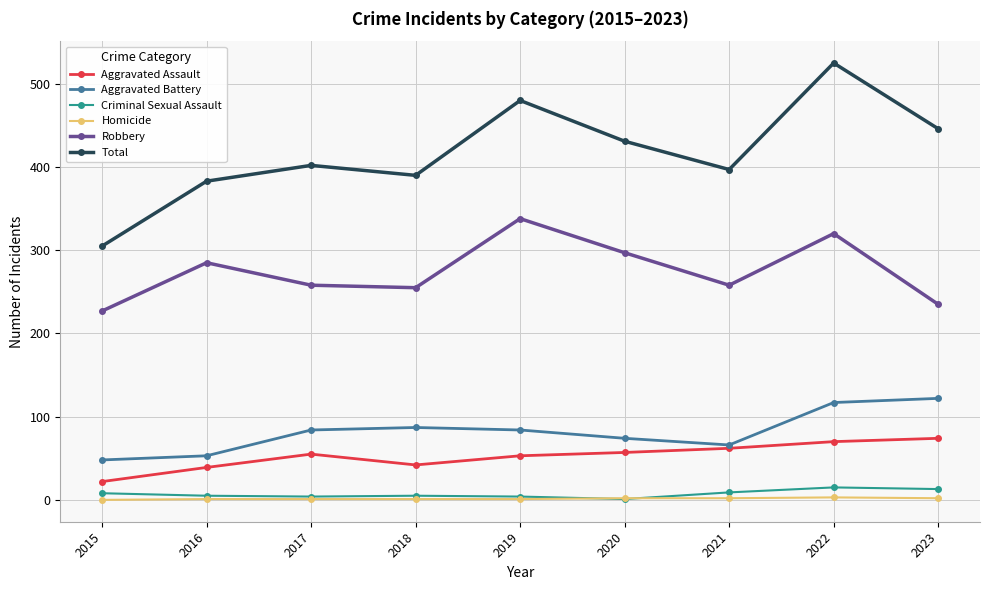

In Total, how many points are lower than both neighbors (excluding endpoints)?

2